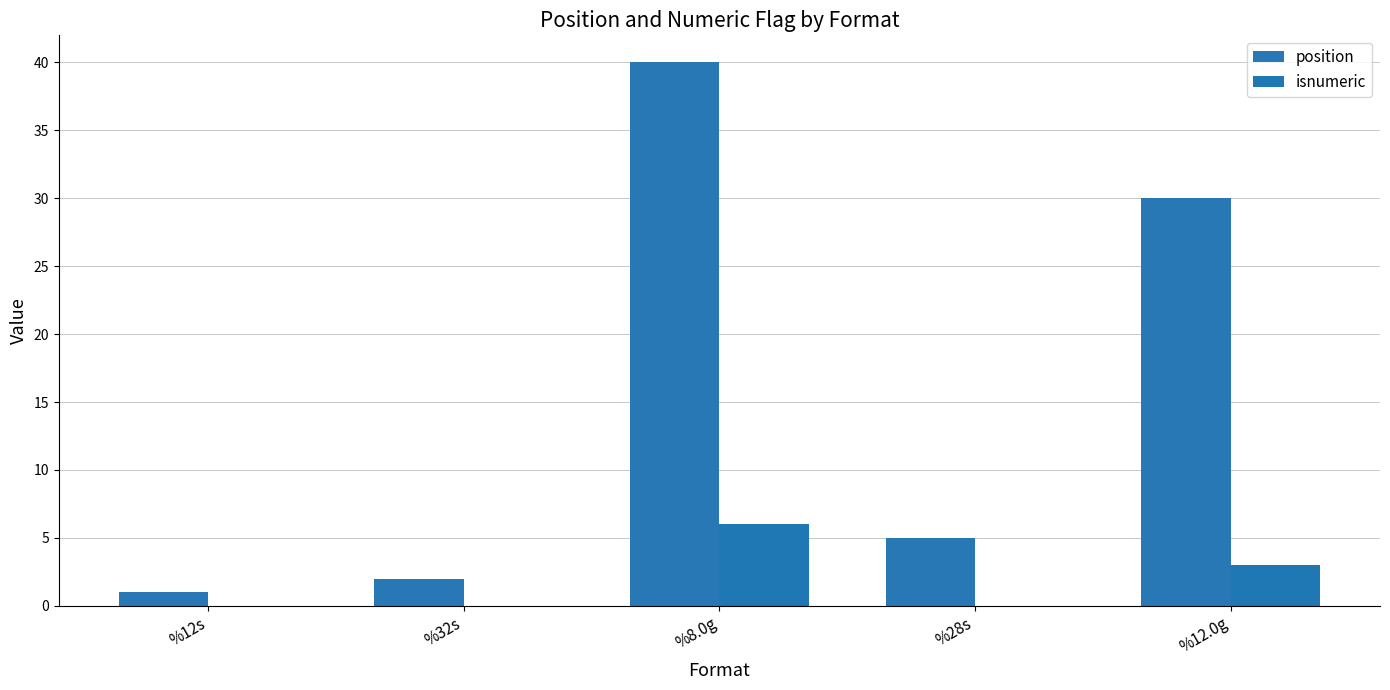

Which has a higher value, %12s or %32s?

%32s